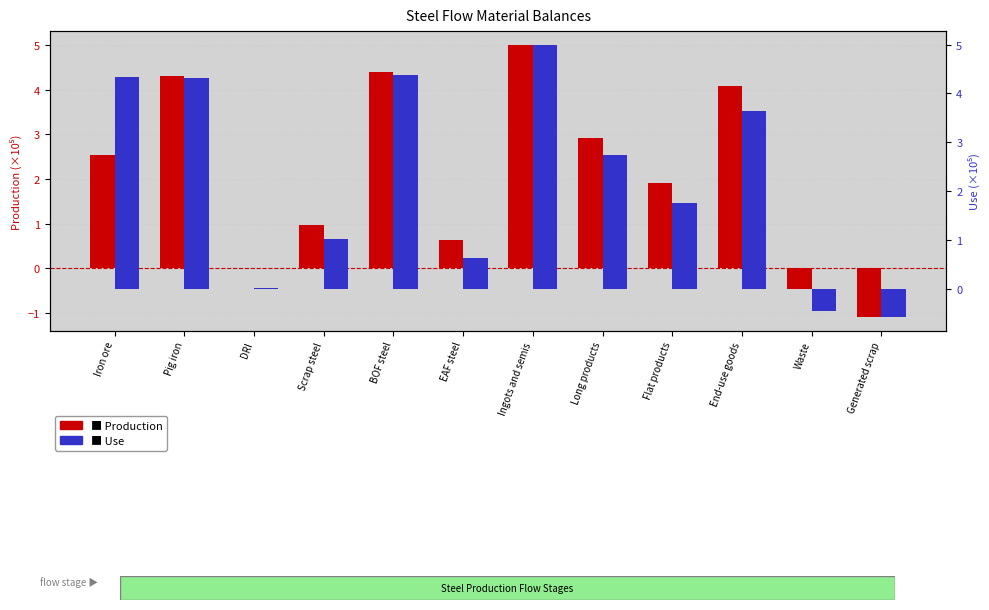

Which series has the widest spread of values?

Production